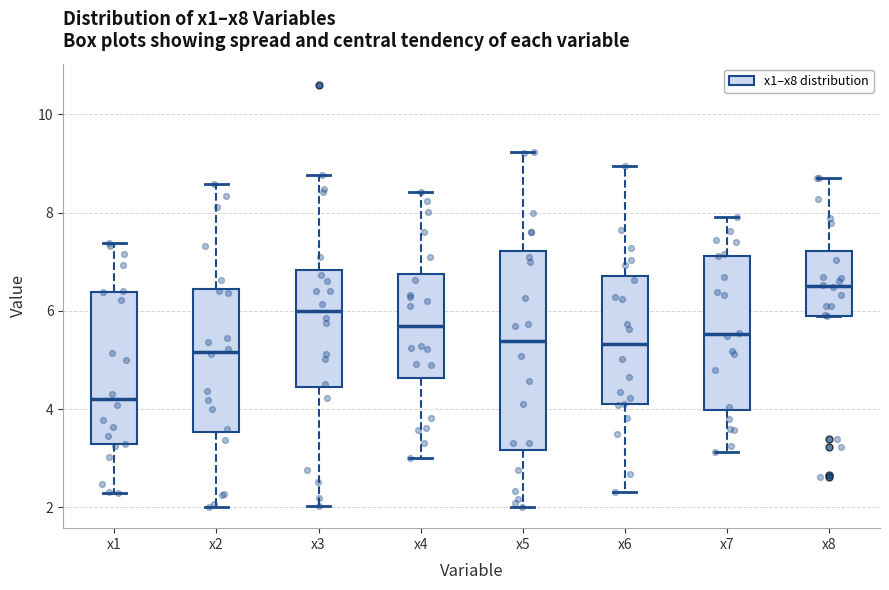

Where is the upper edge of the box for x5 on the y-axis? The values are not printed on the chart, so give them approximately, as read against the axis.

7.2